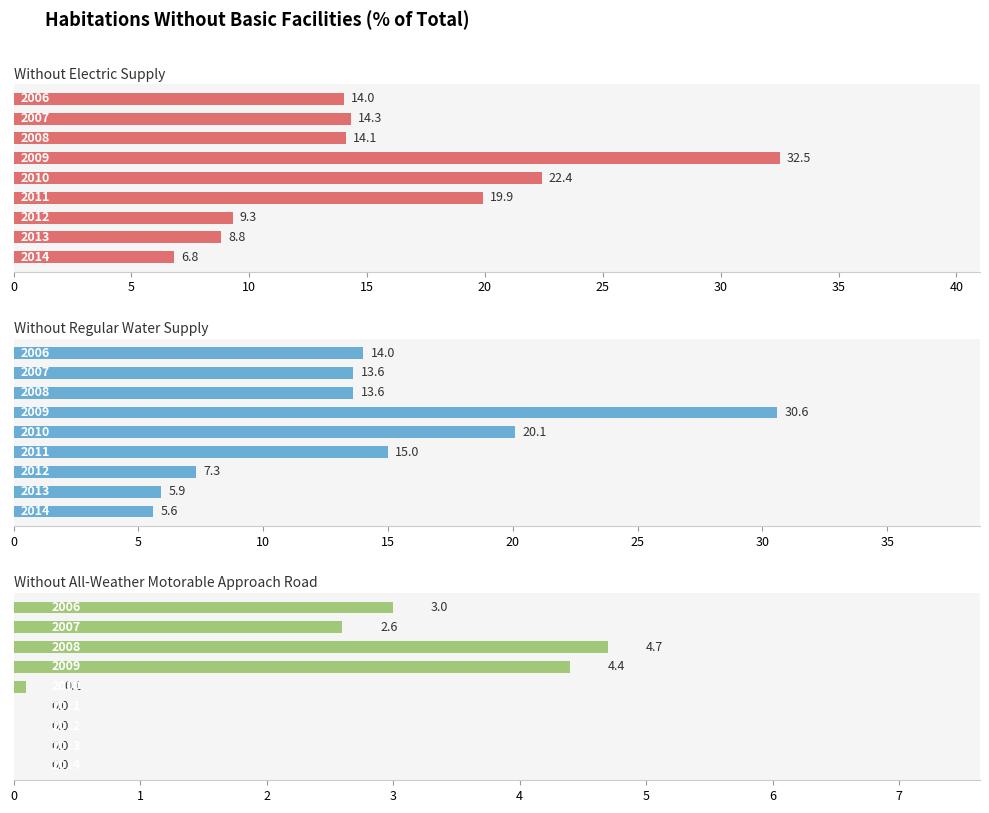

Which series has the largest total across all categories?

Without Electric Supply